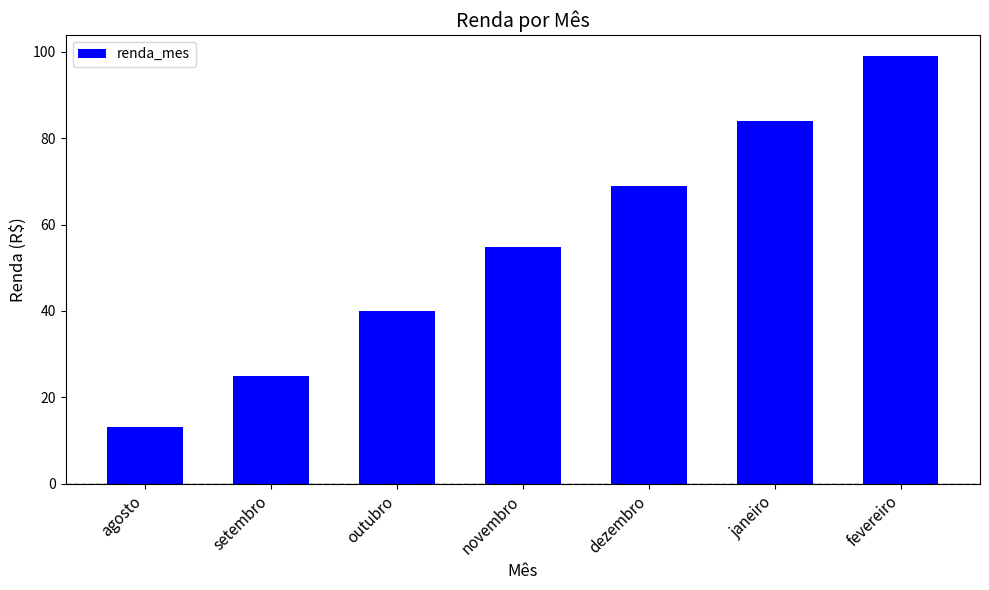

What is the average value?

55.0